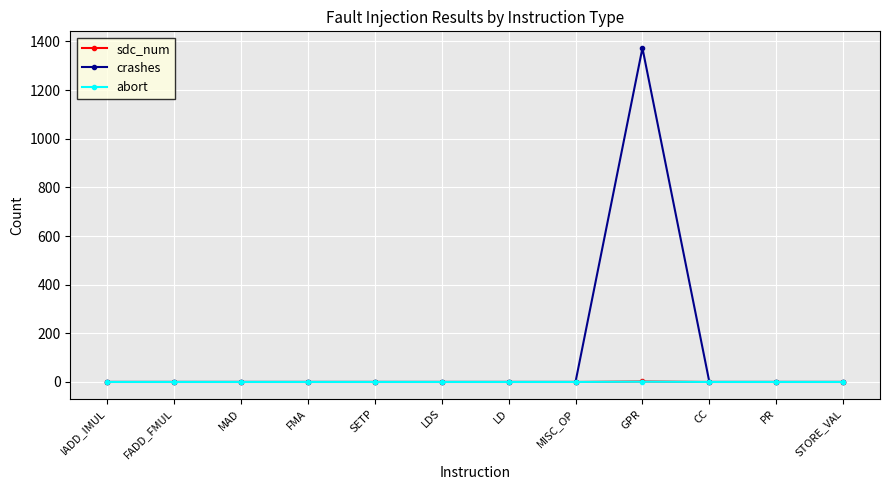

Count the number of categories in the chart.

12